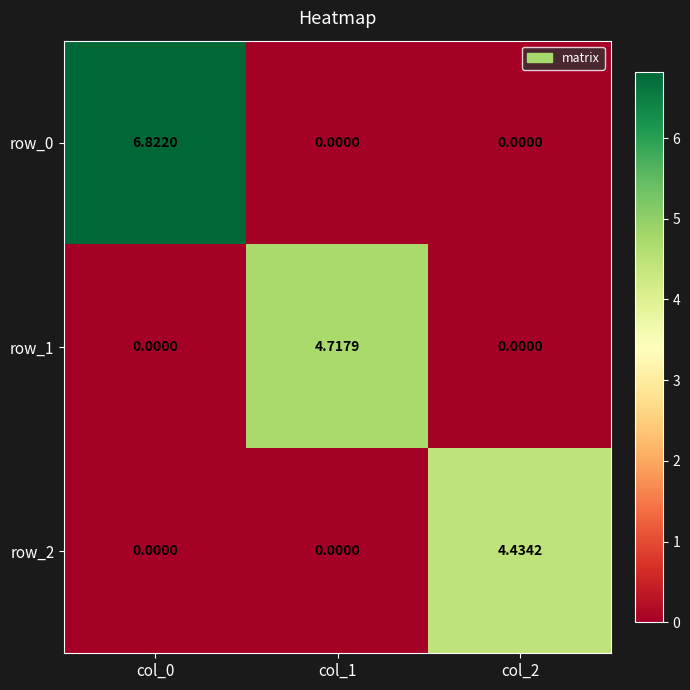

Which category has the lowest value in the row_0 series?

col_1